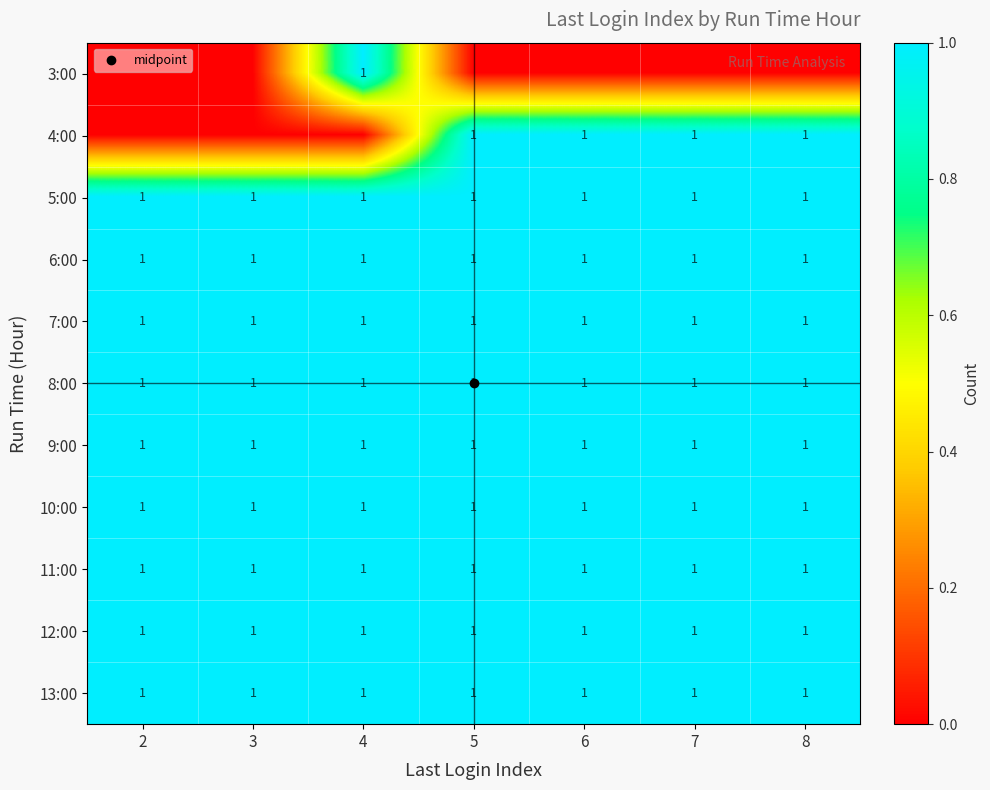

What is the lowest value of the 13:00 series?

1